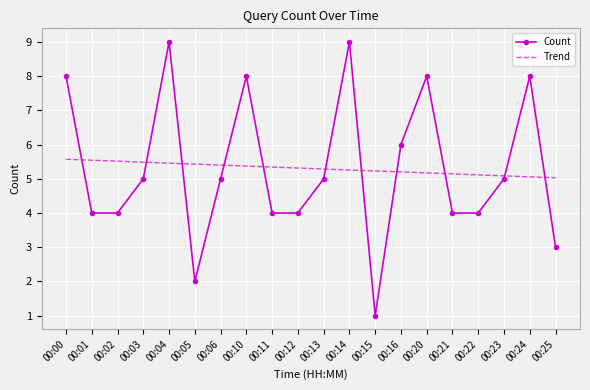

True or false: Trend has a value of 5.1 at 00:21.

True